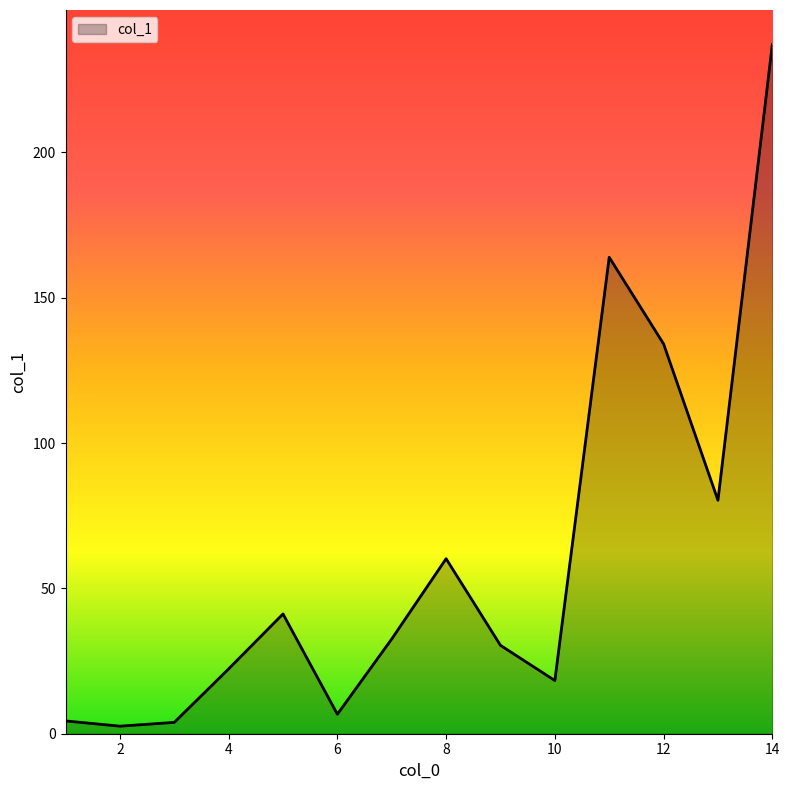

What is the change in value from 6 to 14?

+230.4